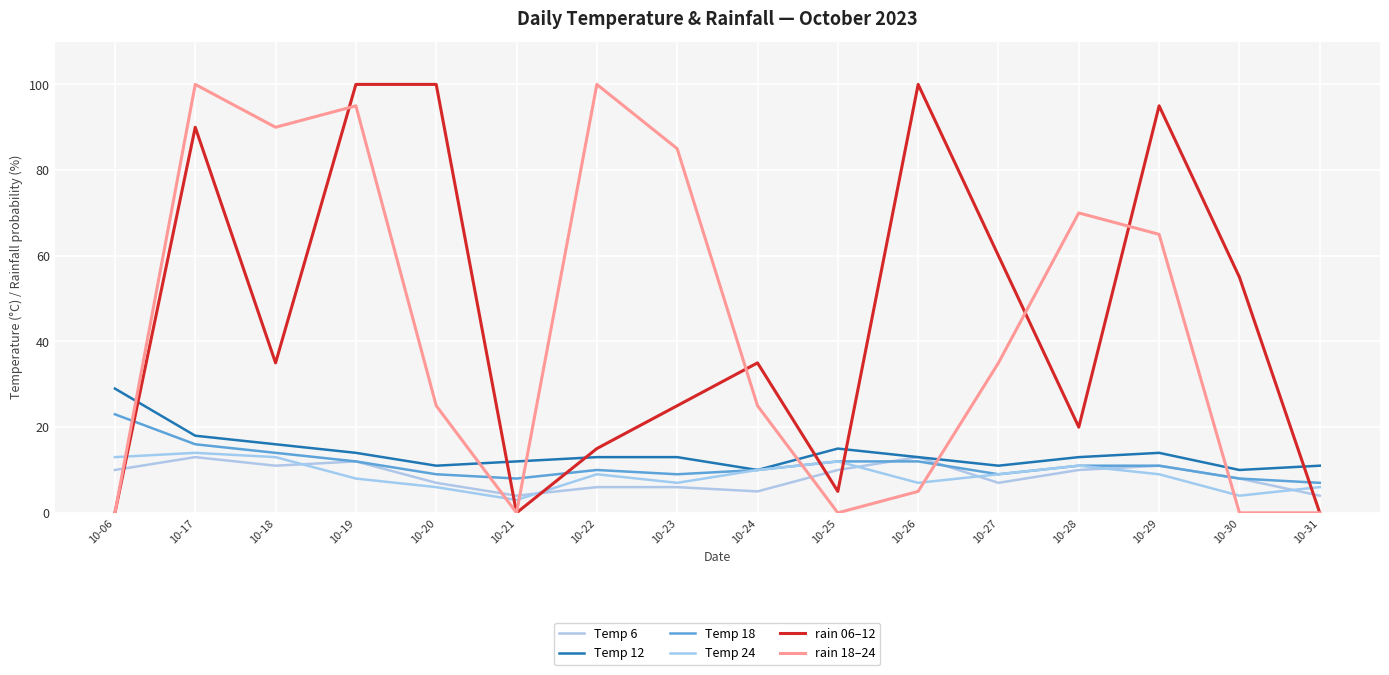

At 10-27, list the series in order from largest to smallest.

rain 06–12, rain 18–24, Temp 12, Temp 18, Temp 24, Temp 6